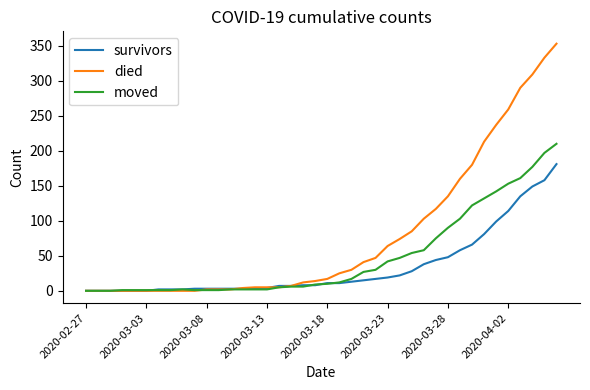

Which series has the widest spread of values?

died